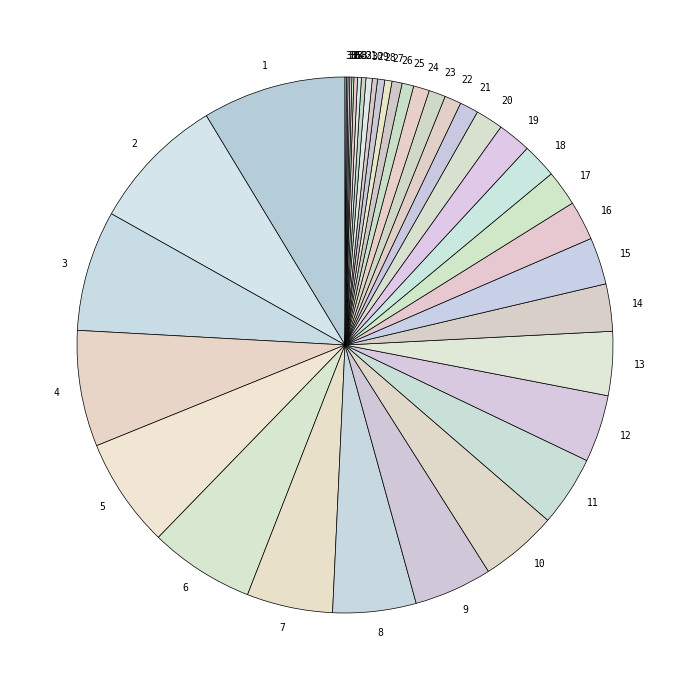

Does any single category account for the majority?

No